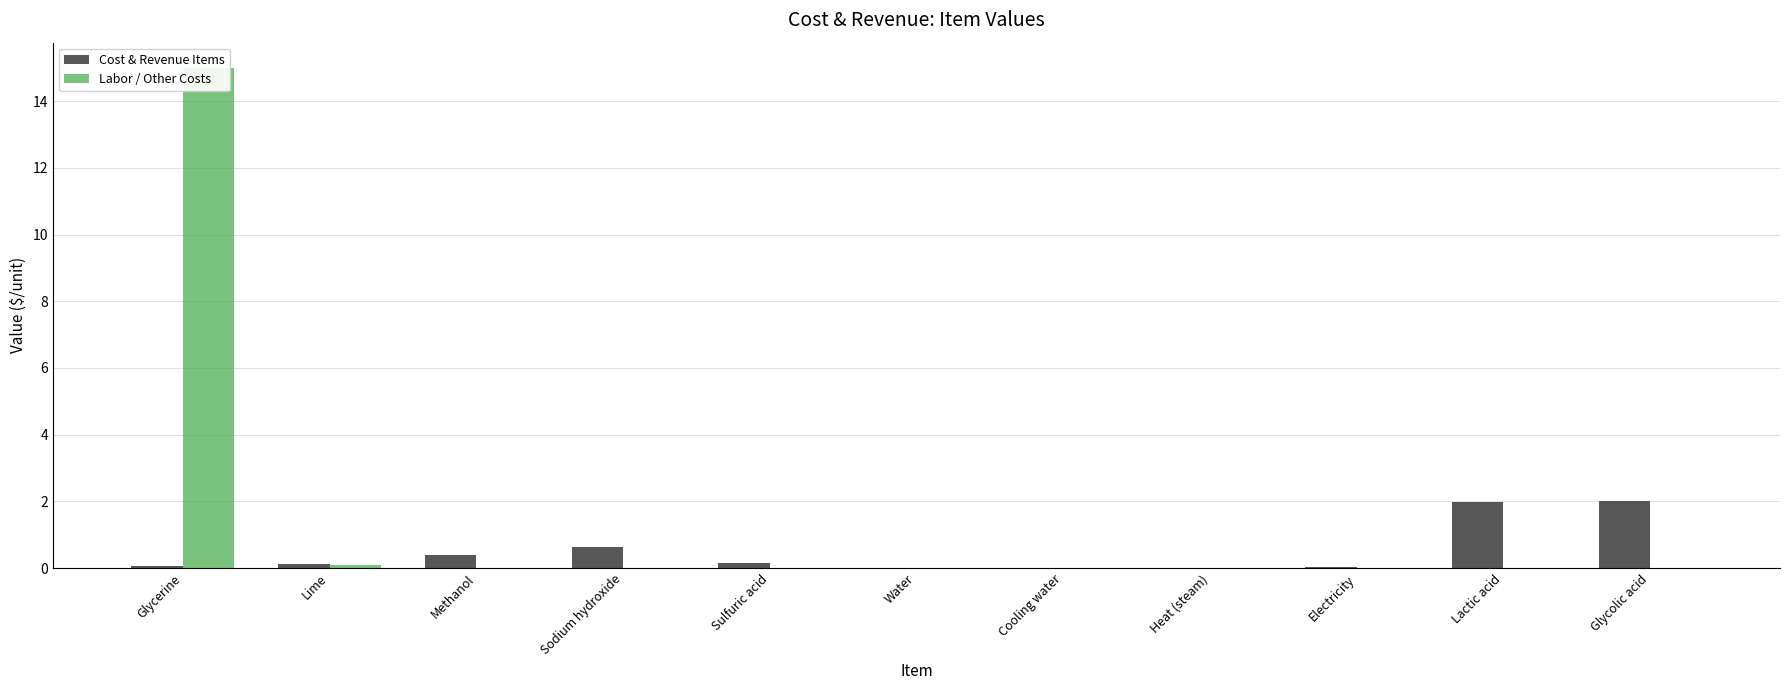

Which series has the largest range (max minus min)?

Labor / Other Costs